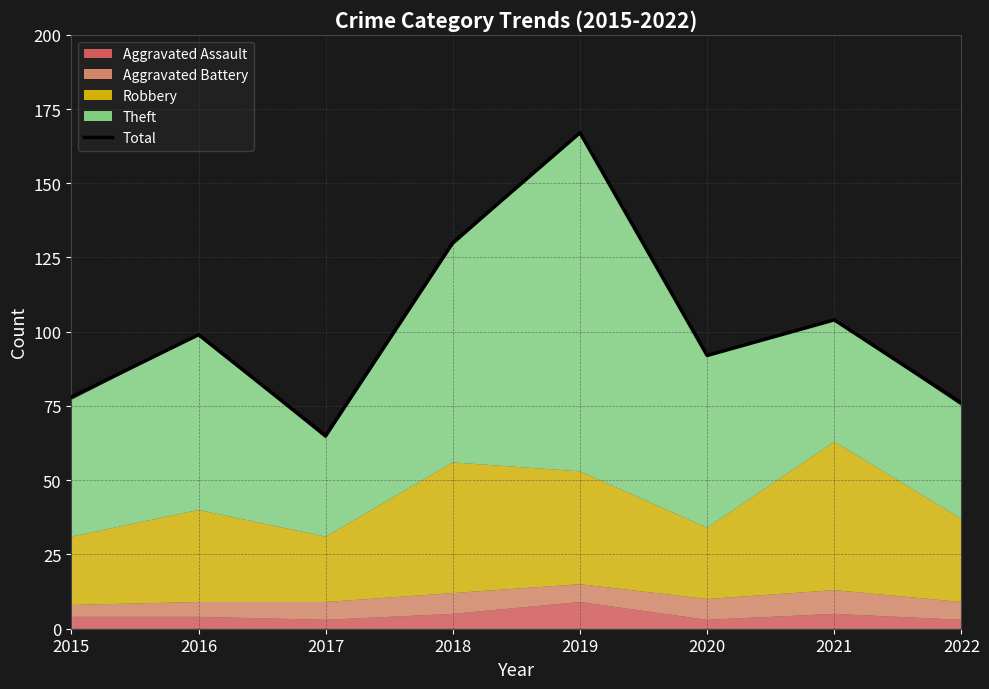

Reading right to left, list all the values displayed in this chart.

2022=76	2021=104	2020=92	2019=167	2018=130	2017=65	2016=99	2015=78